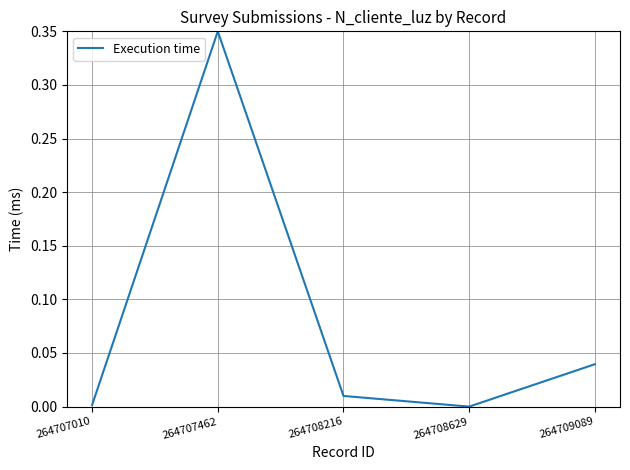

Which label corresponds to the largest value in the chart?

264707462